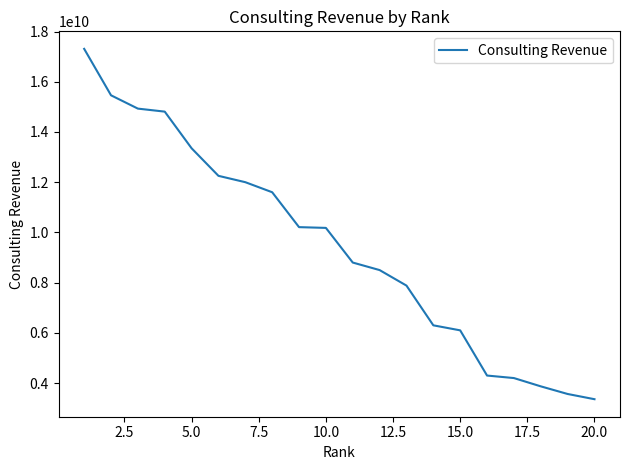

What is the minimum value shown in the chart?

3358000000